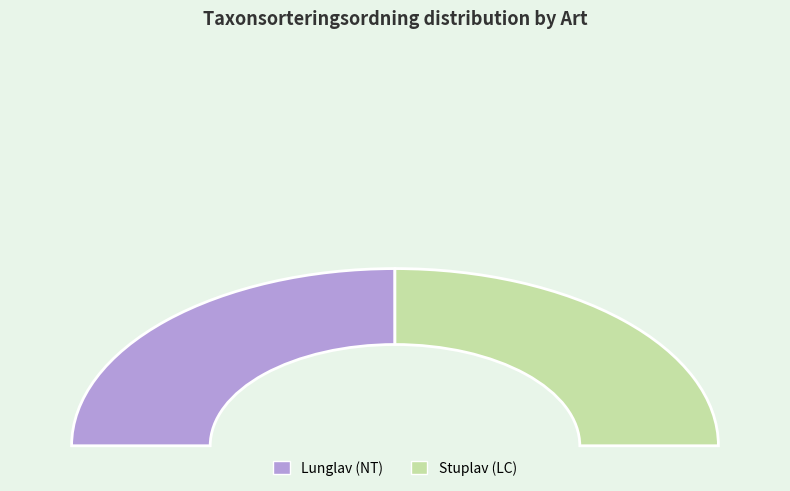

Do Stuplav (LC) and Lunglav (NT) together represent more than half of the pie?

Yes